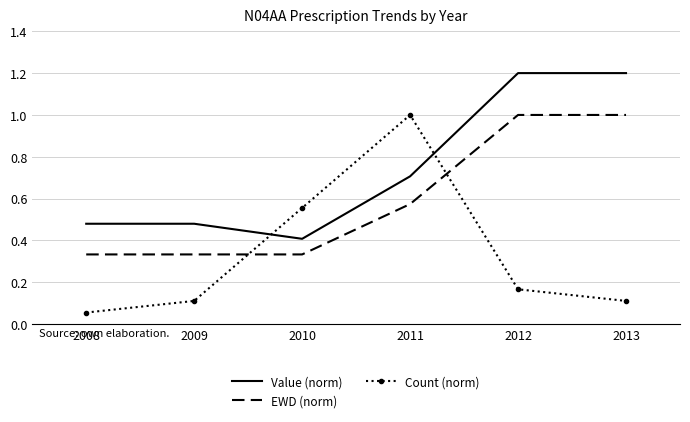

Is the value of Count (norm) at 2012 greater than the value of Value (norm) at 2012?

No